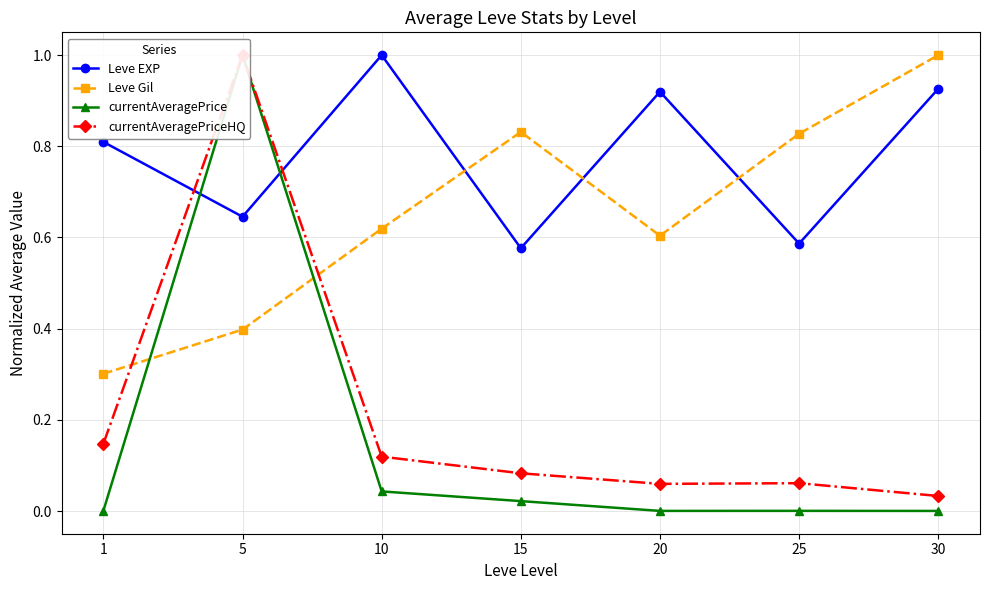

Does the chart display data point markers on the line(s)?

Yes